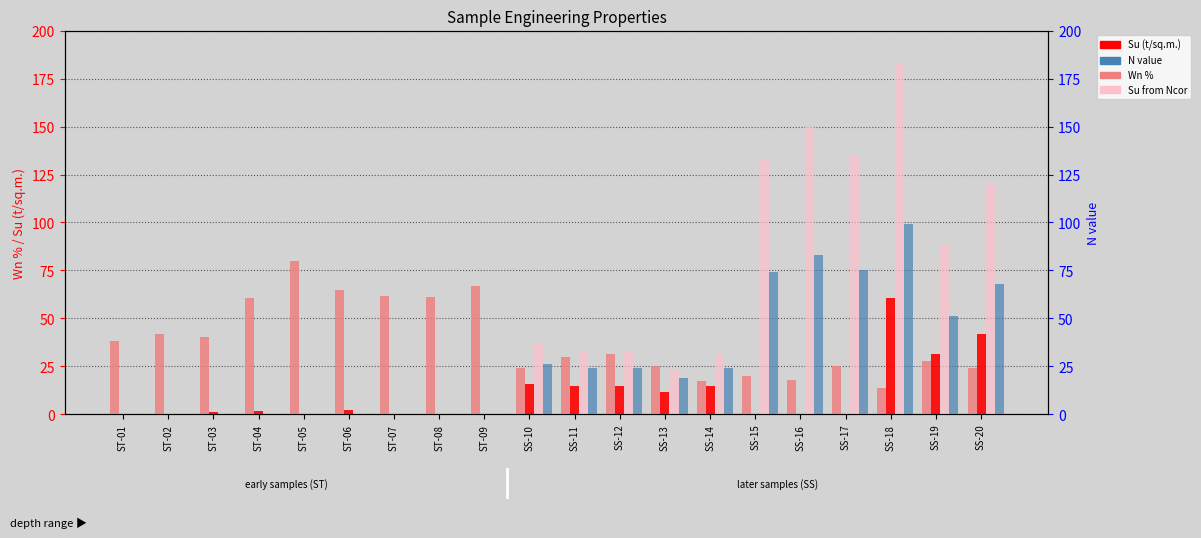

What is the spread (max minus min) of values at SS-15?

133.3